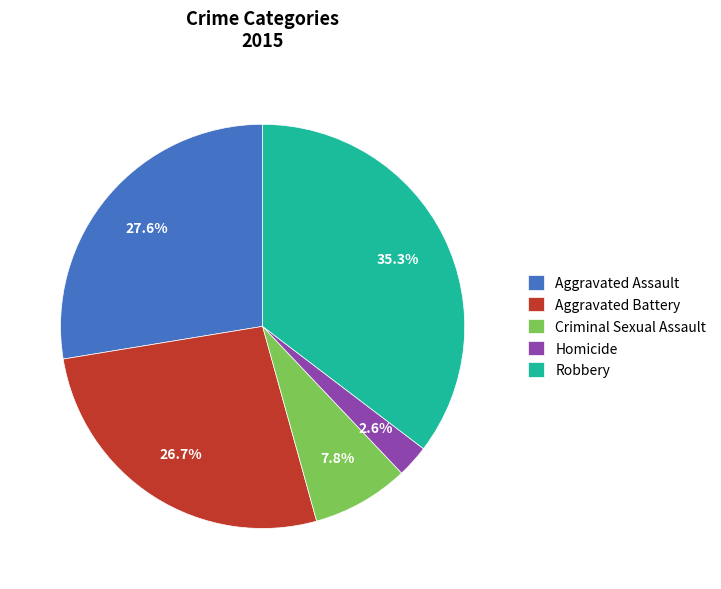

What is the largest slice in the pie chart?

Robbery